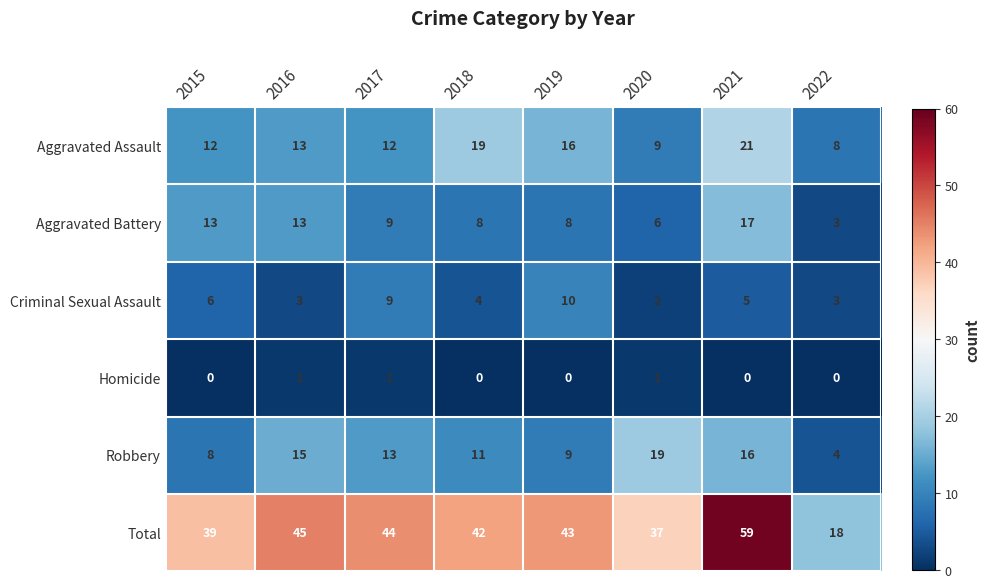

Which series has the largest total across all categories?

Total